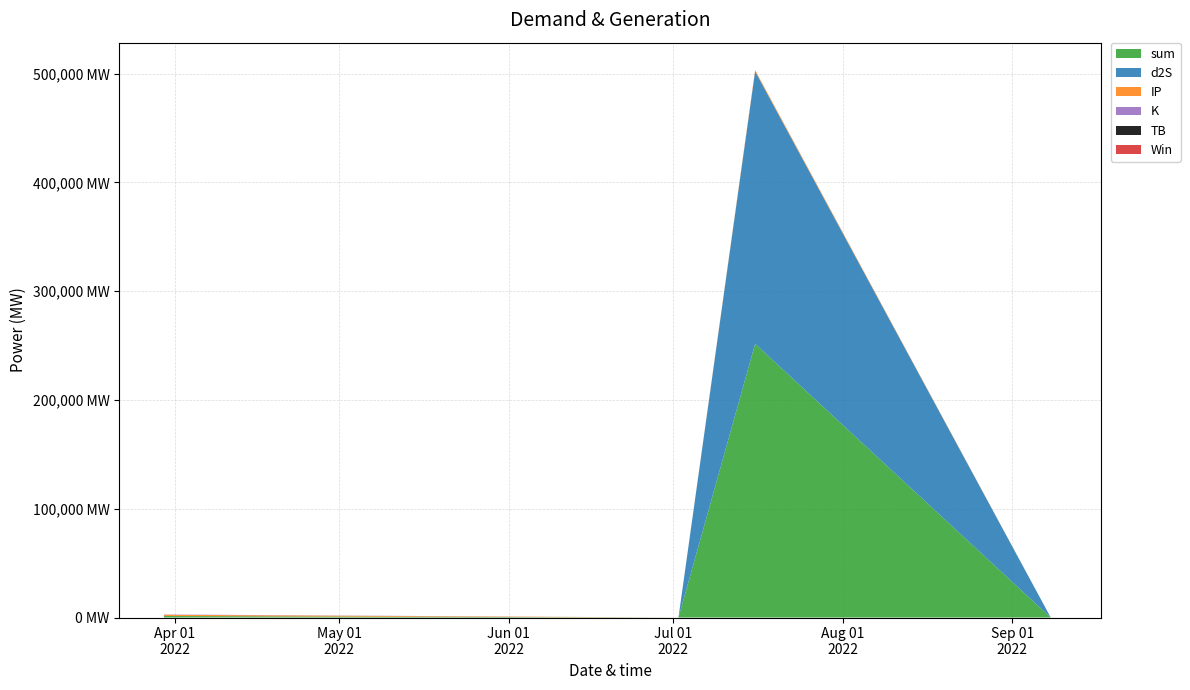

Reading right to left, extract all data points from this chart.

sum: 2022-09-09=14.1	2022-09-08=3.0	2022-07-16=251690.3	2022-07-02=5.6	2022-03-30=1394.7
TB: 2022-09-09=1.5	2022-09-08=0.7	2022-07-16=0.7	2022-07-02=3.3	2022-03-30=0.0
d2S: 2022-09-09=1.7	2022-09-08=1.7	2022-07-16=250555.9	2022-07-02=1.7	2022-03-30=0.3
K: 2022-09-09=0.8	2022-09-08=0.1	2022-07-16=0.8	2022-07-02=0.1	2022-03-30=261.3
IP: 2022-09-09=10.2	2022-09-08=0.5	2022-07-16=1133.0	2022-07-02=0.5	2022-03-30=1133.0
Win: 2022-09-09=0.0	2022-09-08=0.0	2022-07-16=1.0	2022-07-02=1.0	2022-03-30=0.0